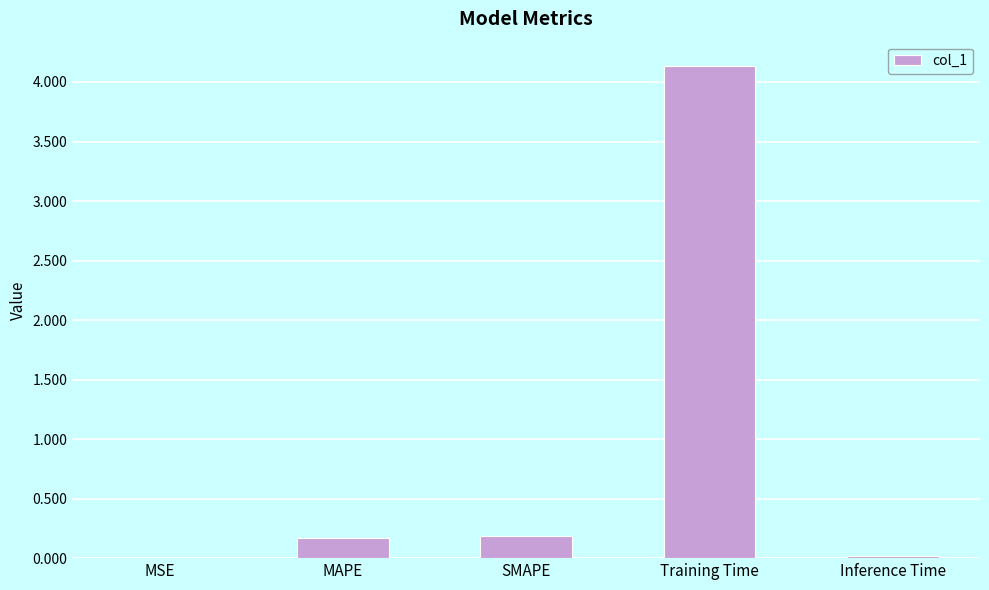

Are the bars horizontal?

No